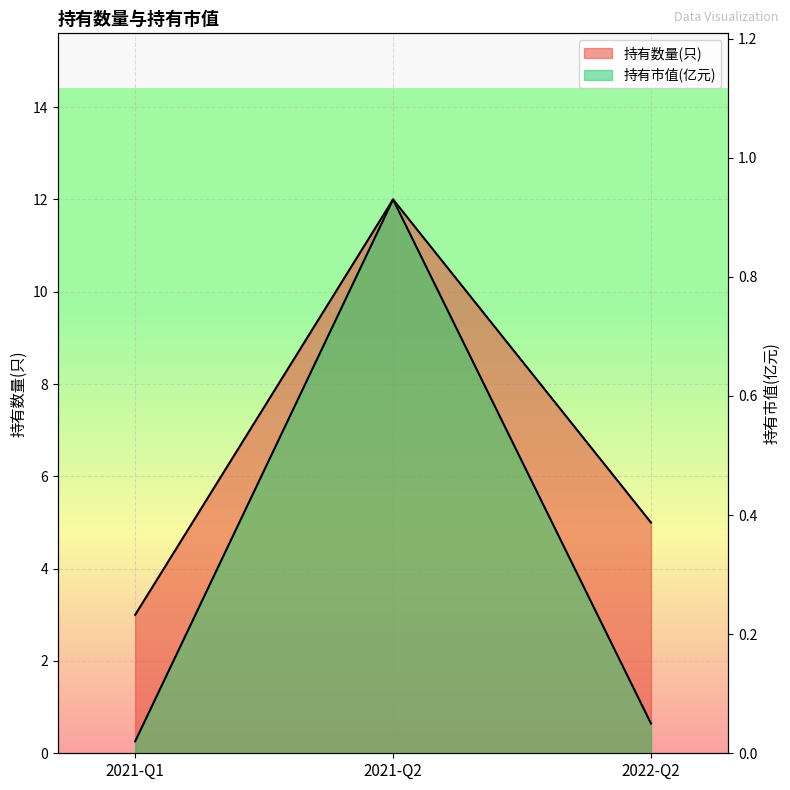

What is the difference between the 持有数量(只) values at 2021-Q2 and 2022-Q2?

7.0